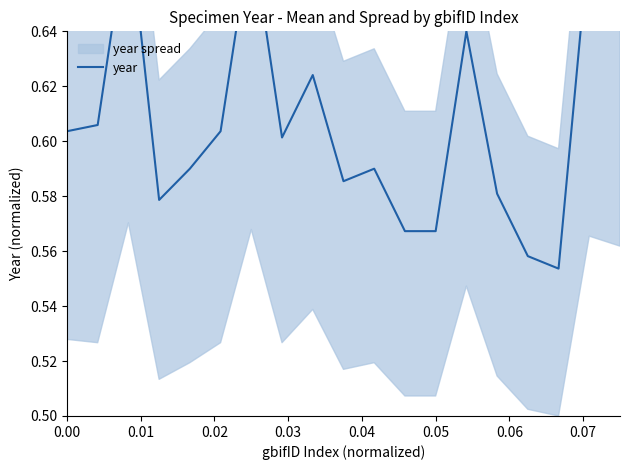

How many lines are shown in the chart?

1